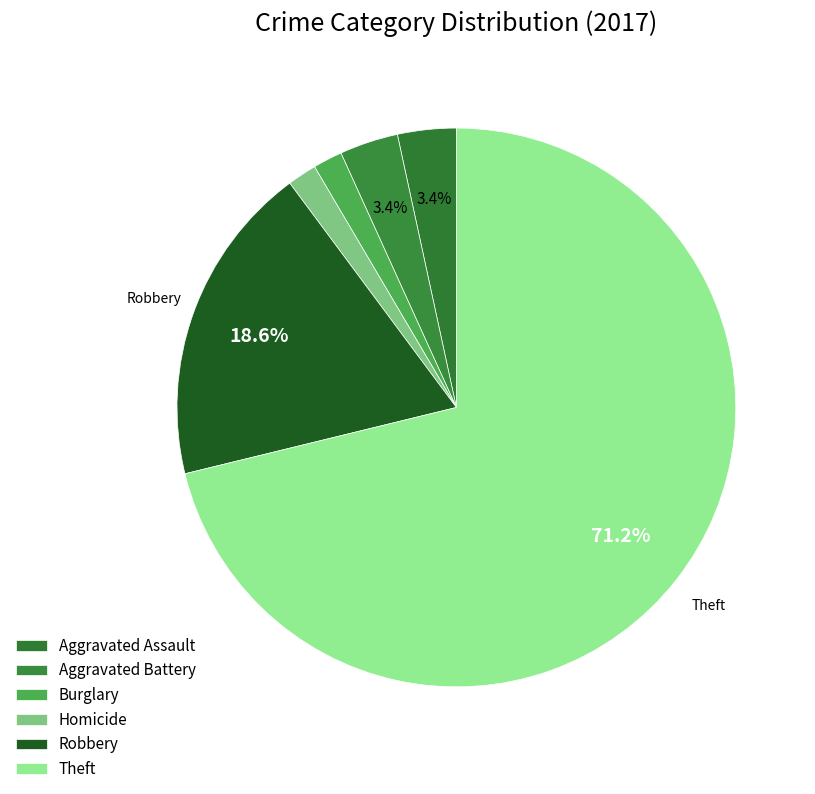

Does Theft represent more than half of the total?

Yes